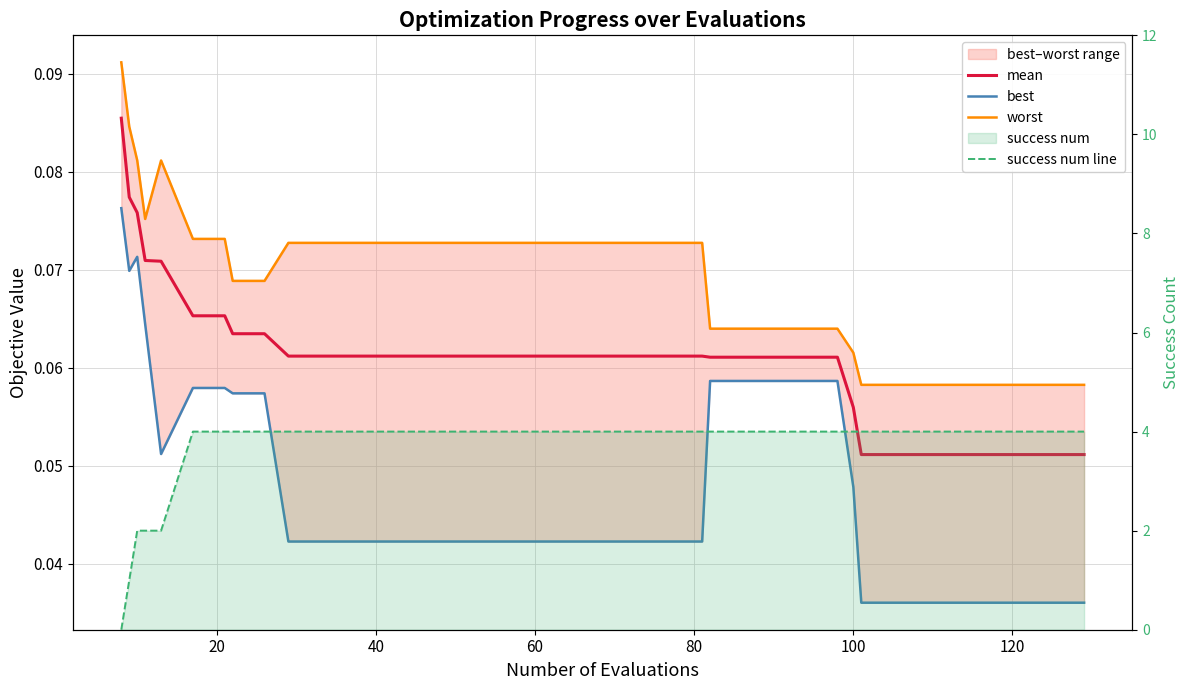

True or false: success num line has a value of 2.3 at 18.

False